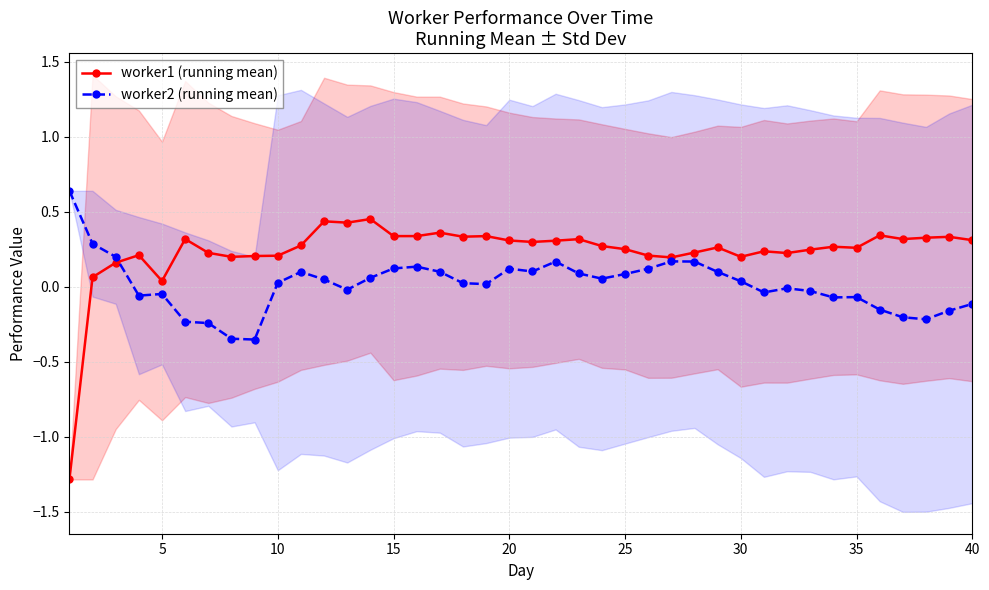

What is the difference between the maximum and minimum values in the worker2 (running mean) series?

1.0